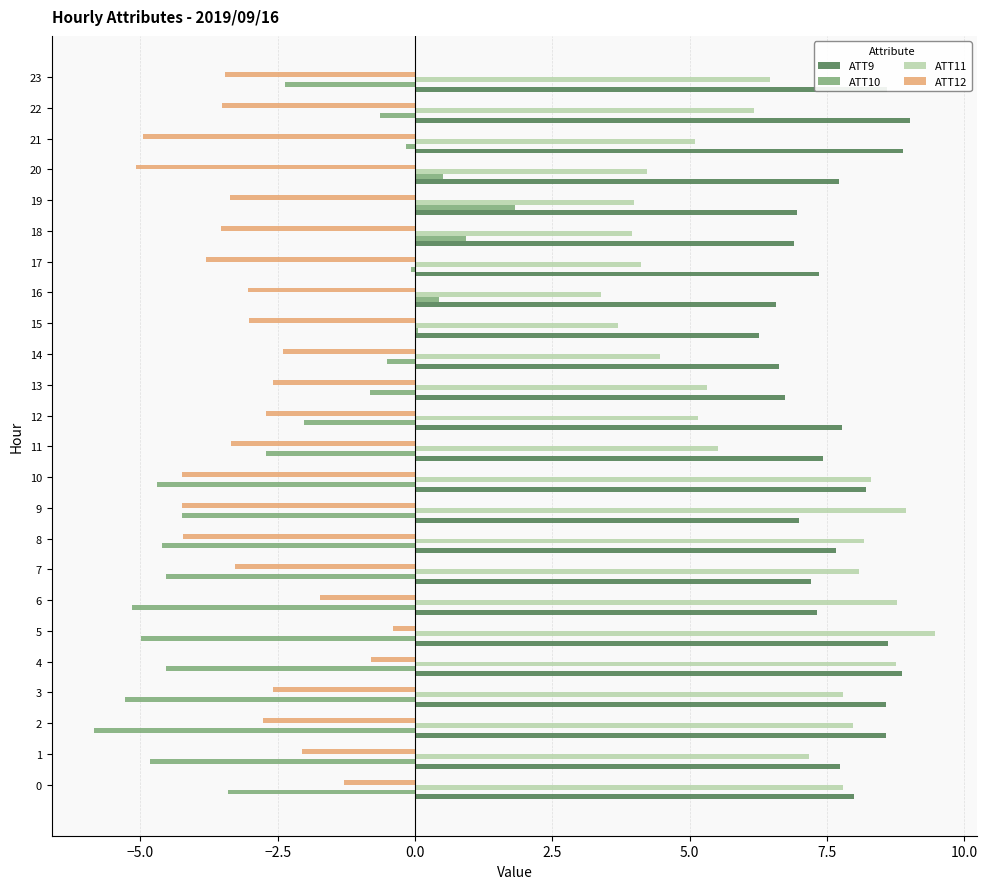

What value does the ATT9 series have at 18?

6.9